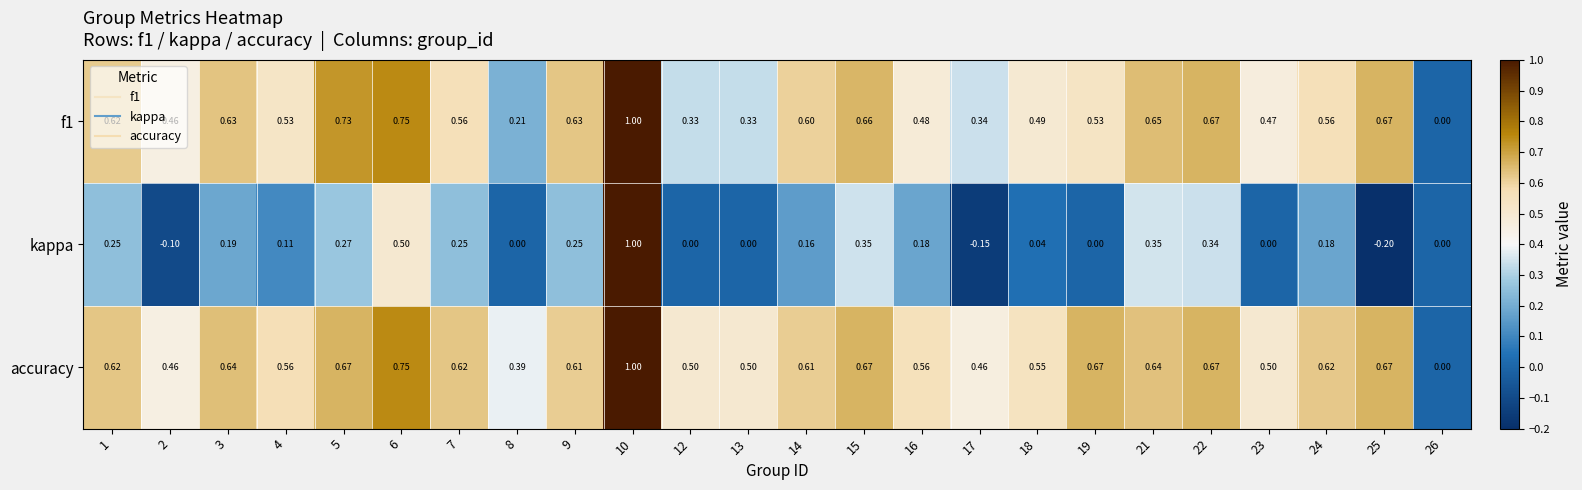

Is the value of kappa at 19 greater than the value of f1 at 21?

No